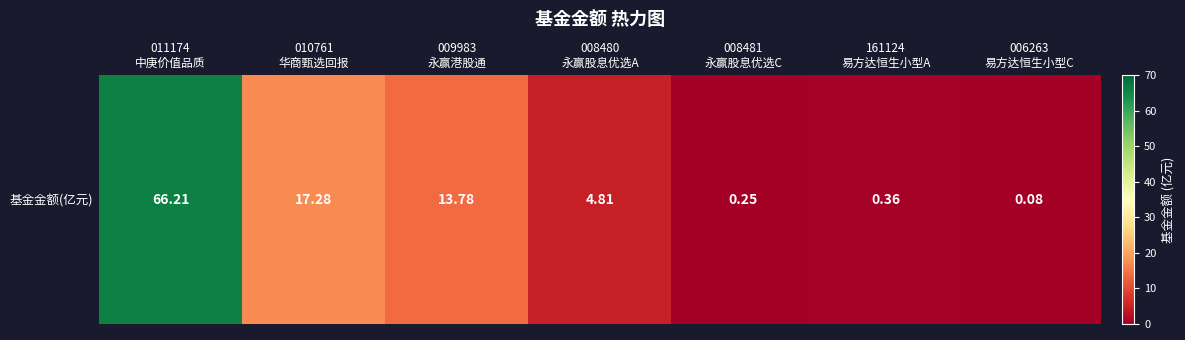

List the labels in order of value, smallest first.

006263
易方达恒生小型C, 008481
永赢股息优选C, 161124
易方达恒生小型A, 008480
永赢股息优选A, 009983
永赢港股通, 010761
华商甄选回报, 011174
中庚价值品质